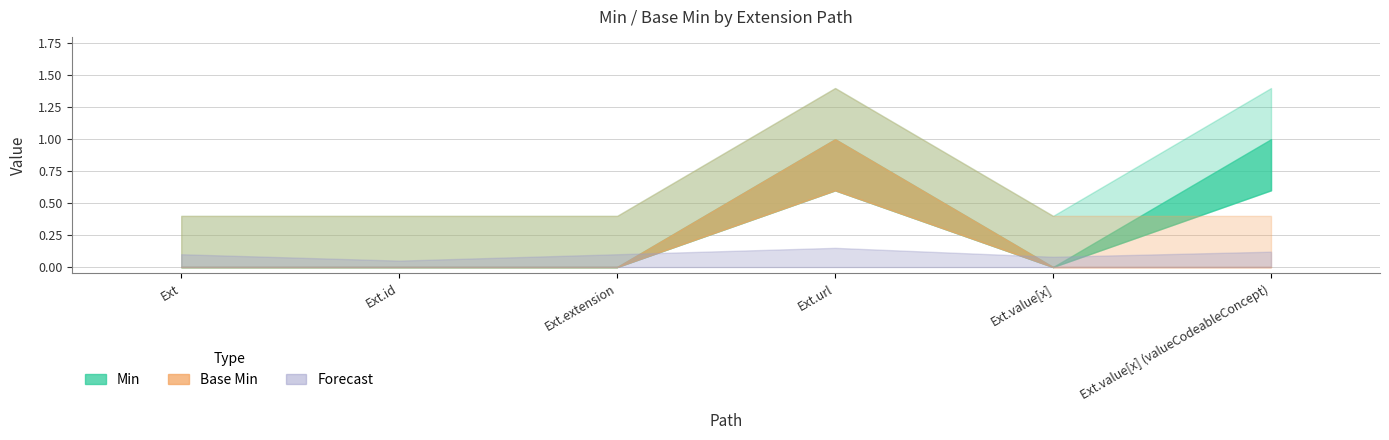

What is the sum of all Min values?

2